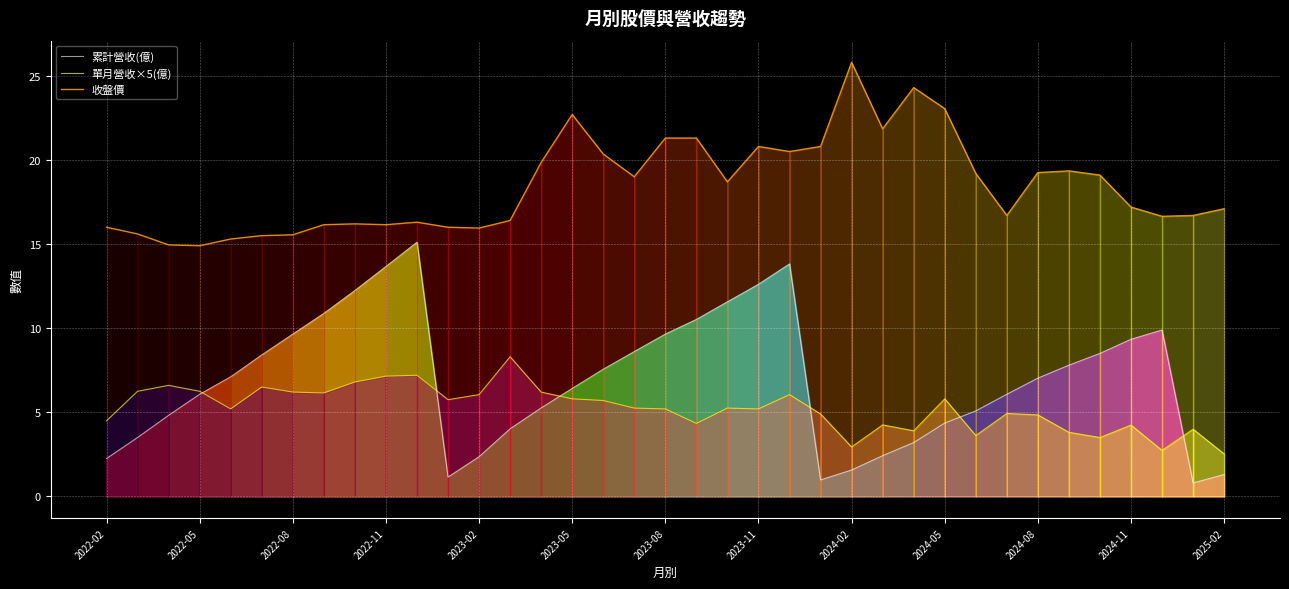

True or false: 累計營收(億) and 收盤價 cross at least once.

False